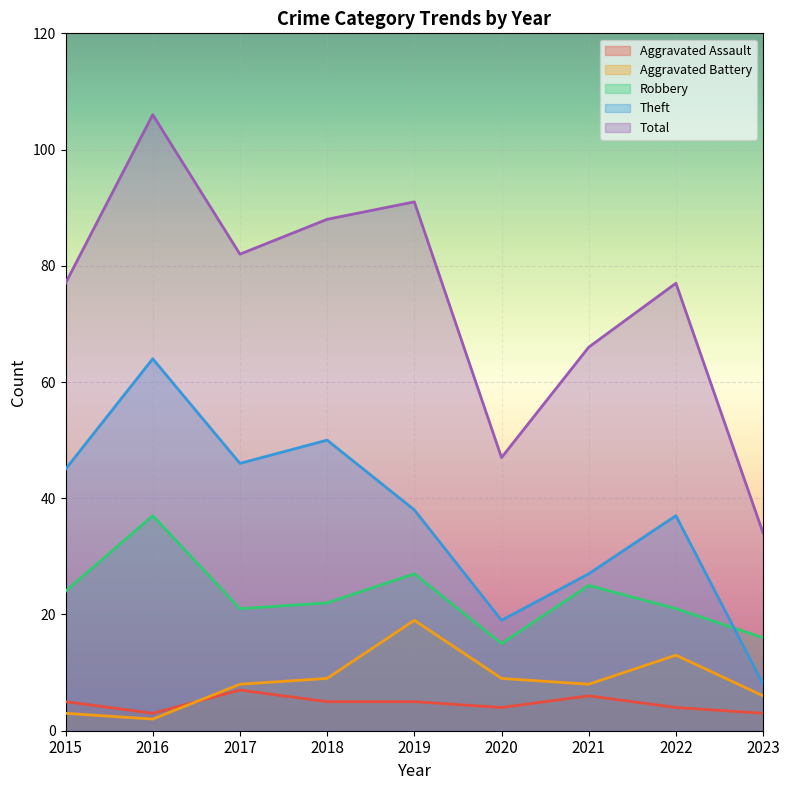

What is the value of the Robbery point at the 7th from the left?

25